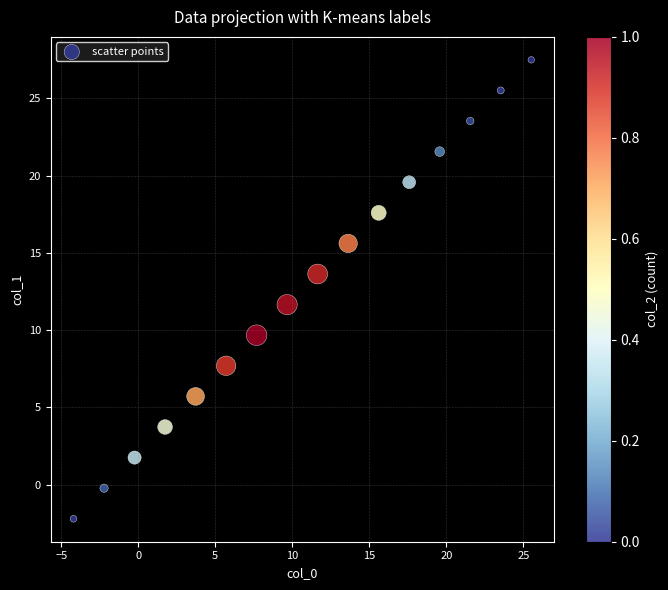

What Y value in the scatter plot is closest to 12?

11.7